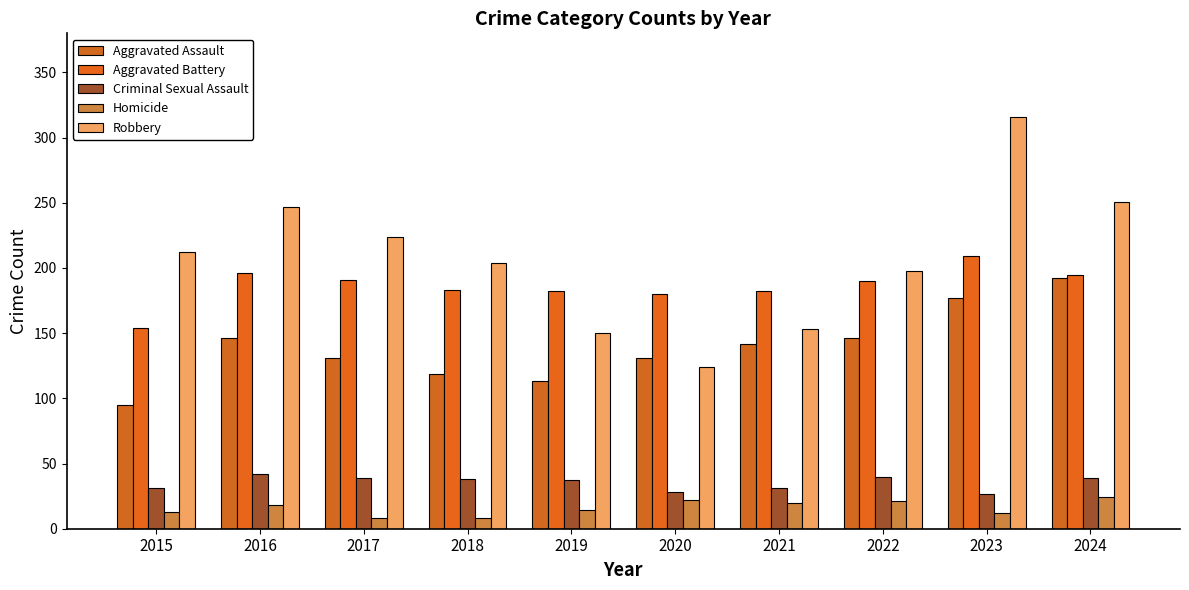

Between 2015 and 2019, which series saw the biggest shift?

Robbery